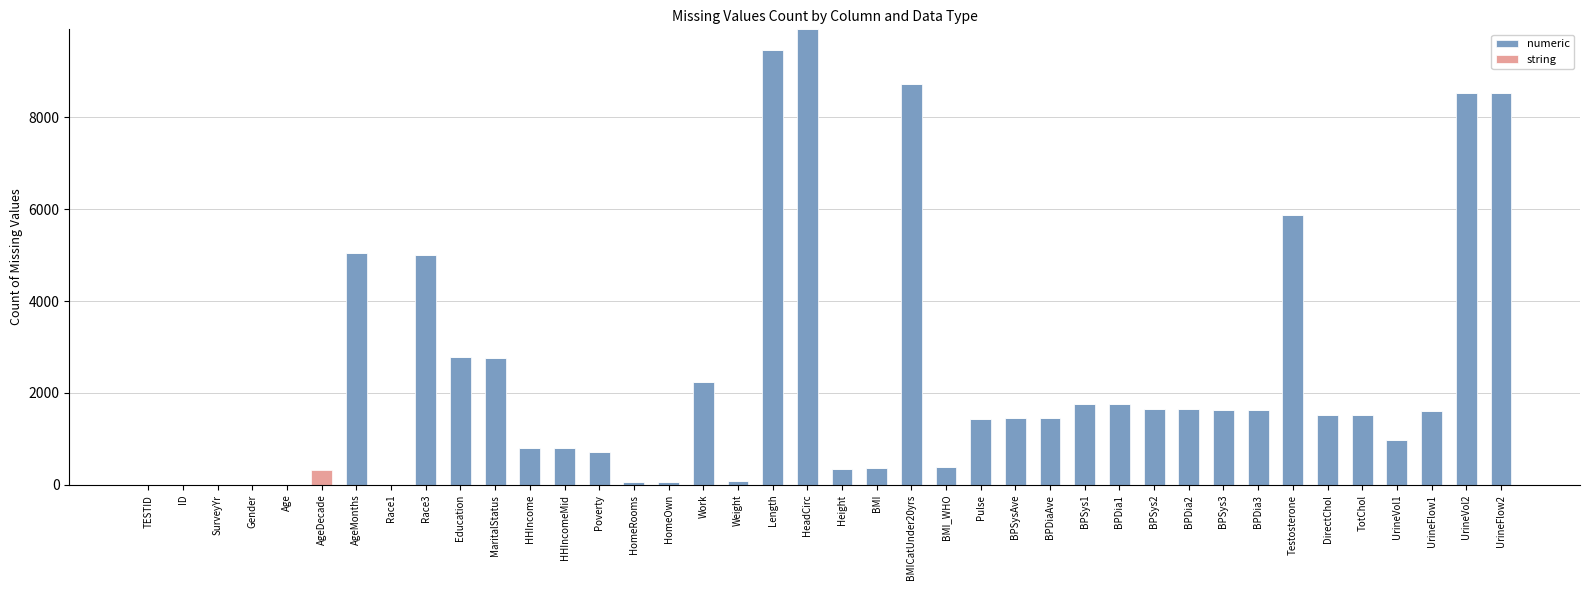

The value of numeric at UrineVol2 is 11364. True or false?

False